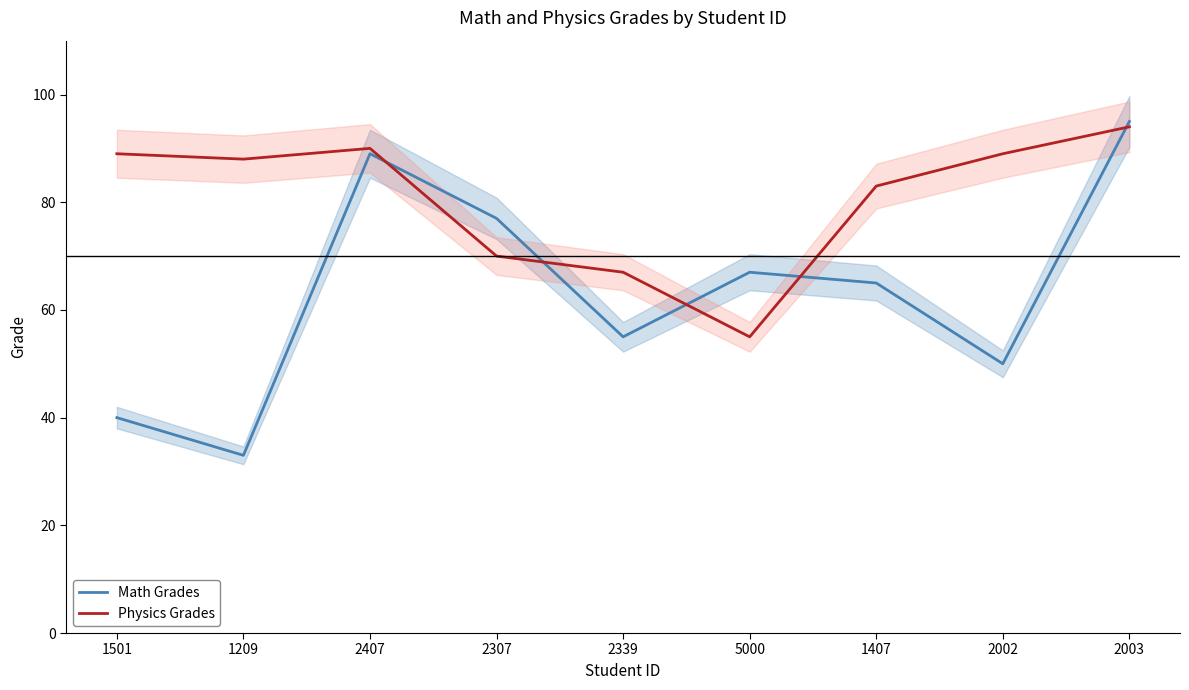

Which series has the largest range (max minus min)?

Math Grades